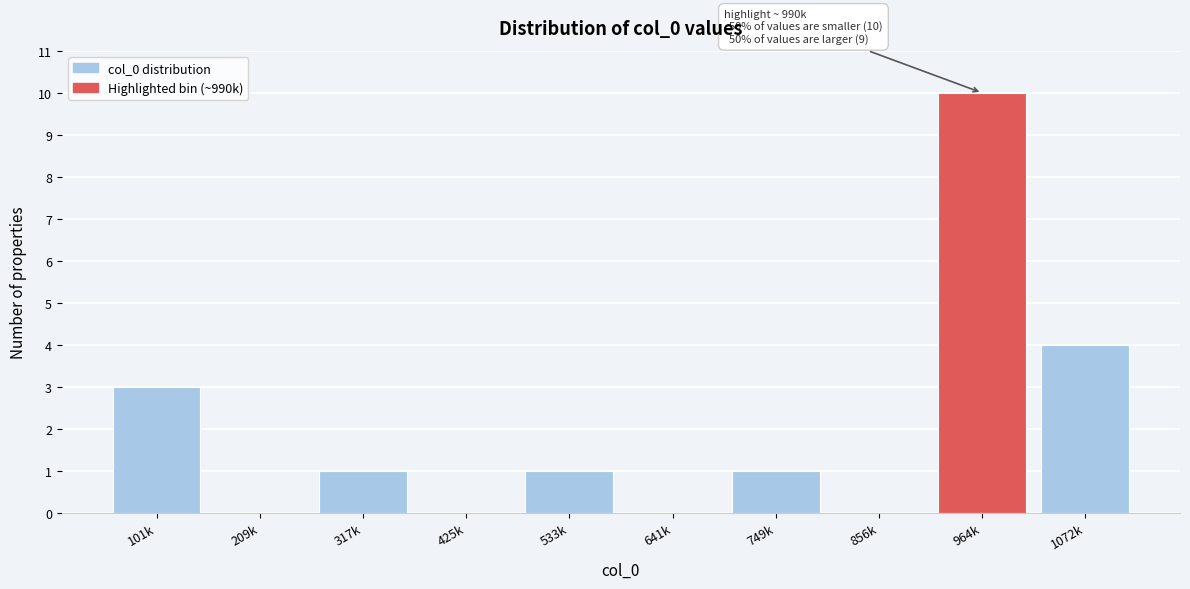

Reading left to right, extract all data points from this chart.

101k=3	209k=0	317k=1	425k=0	533k=1	641k=0	749k=1	856k=0	964k=10	1072k=4